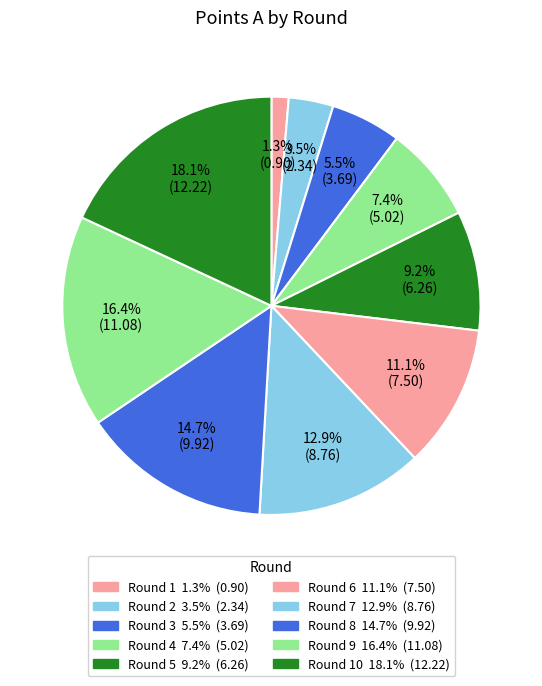

Is there any slice that represents more than half of the pie?

No